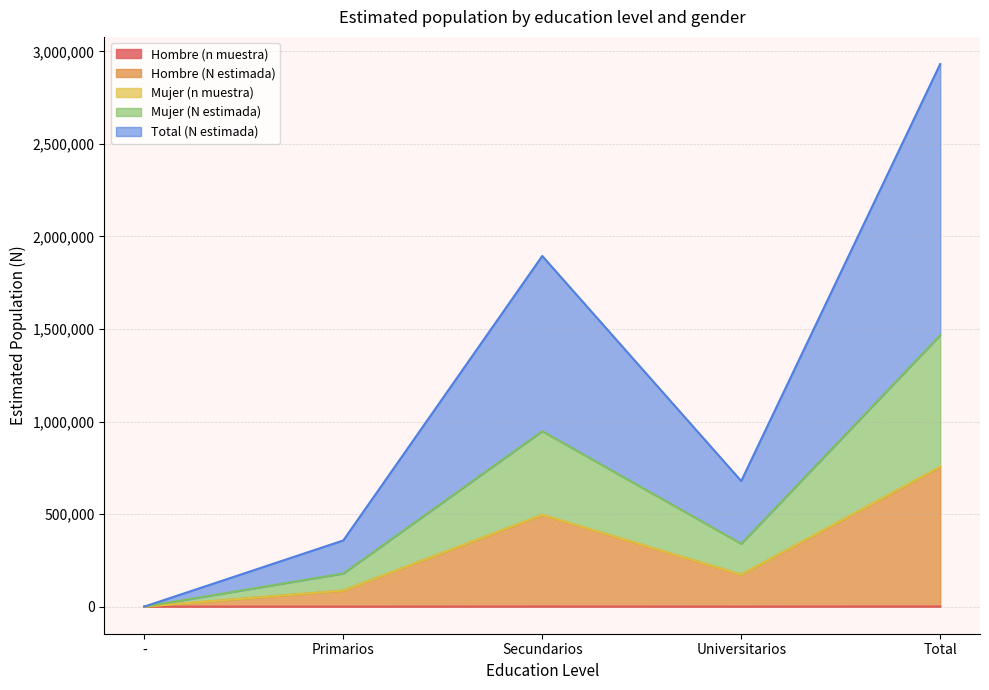

Which category has the lowest value in the Hombre (n muestra) series?

-